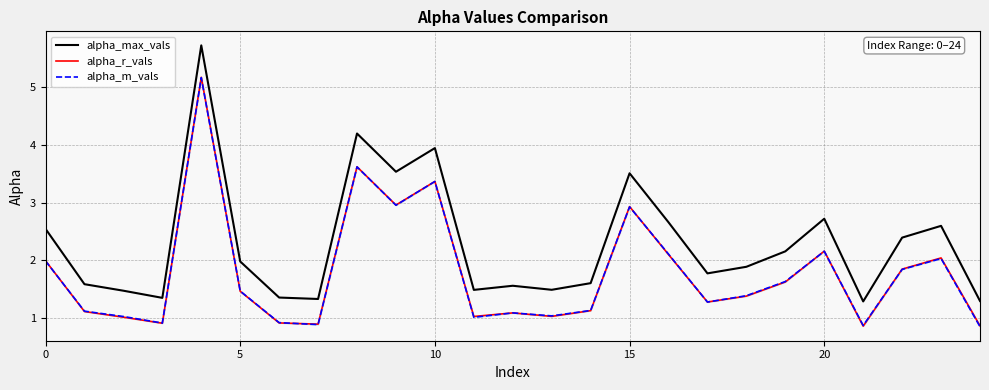

What is the sum of the alpha_r_vals values at 15 and 20?

5.1